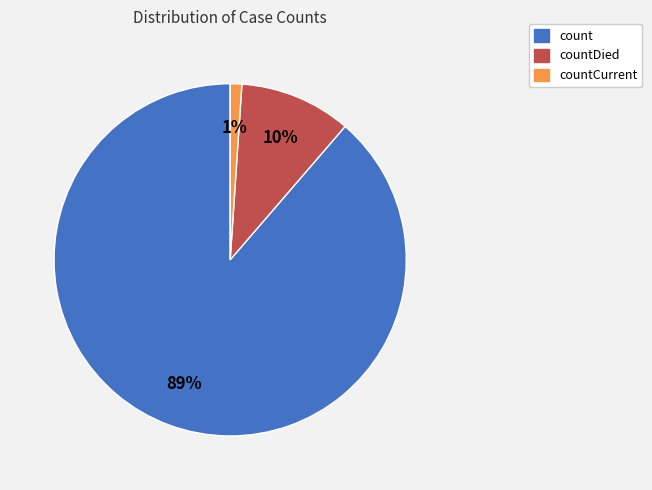

Is there a majority slice in this chart?

Yes